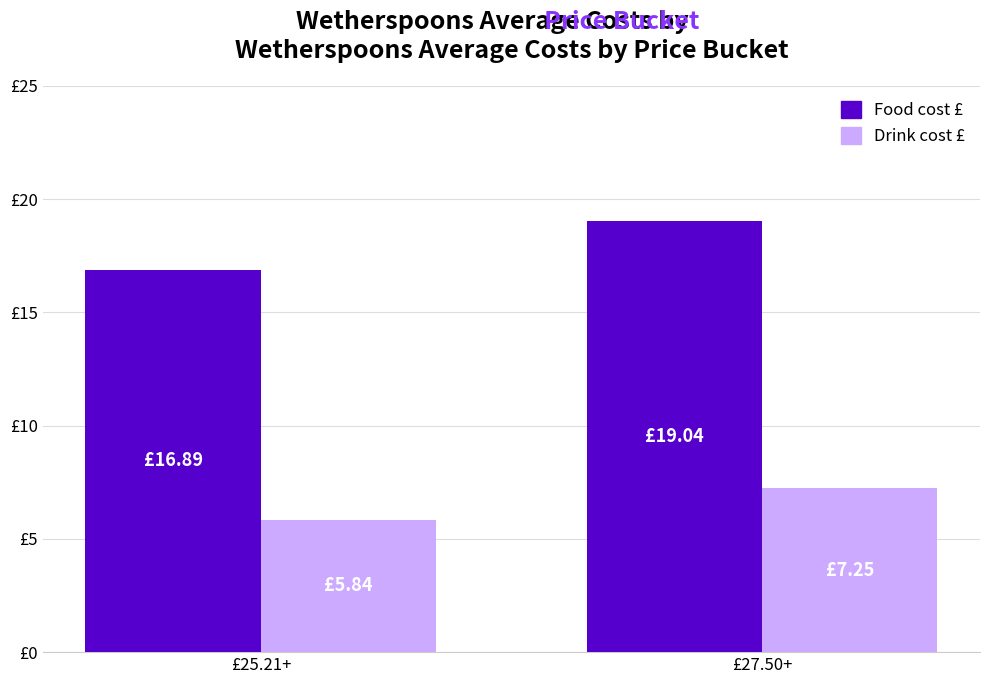

What are all the series names shown in the legend?

Food cost £, Drink cost £